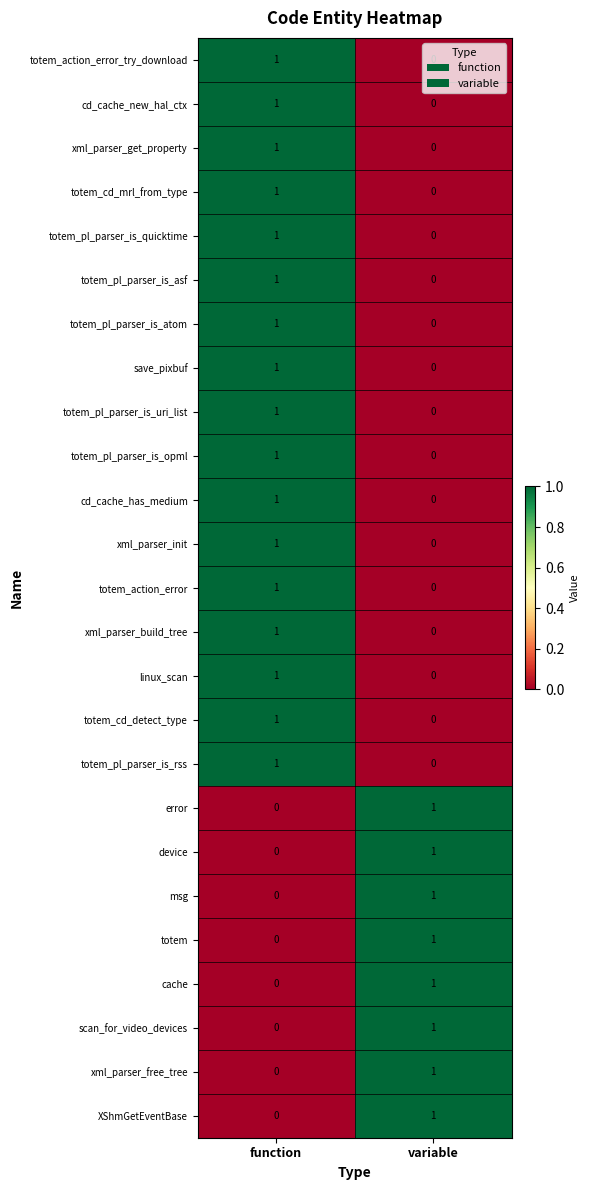

What is the total value across all series at function?

17